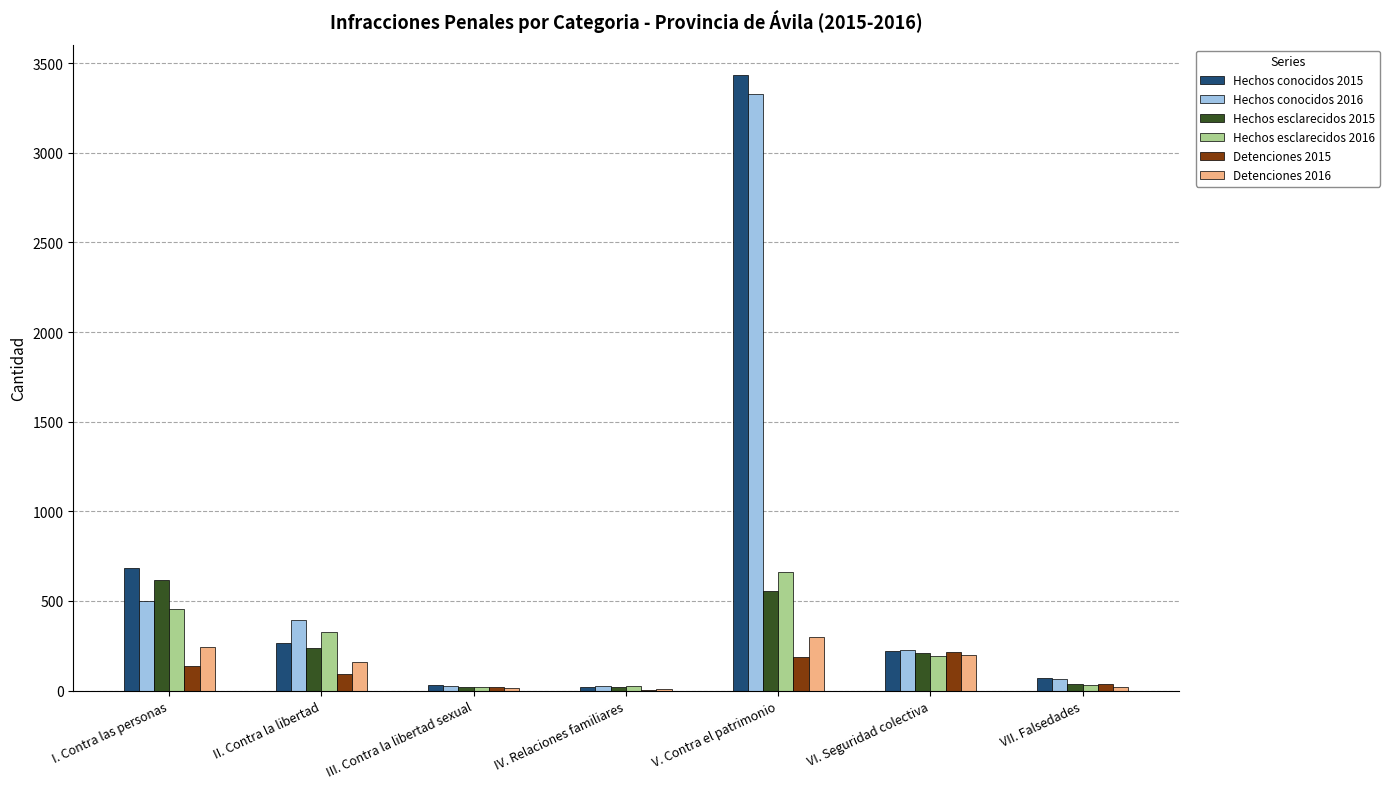

Are the bars grouped side by side (vs. stacked)?

Yes